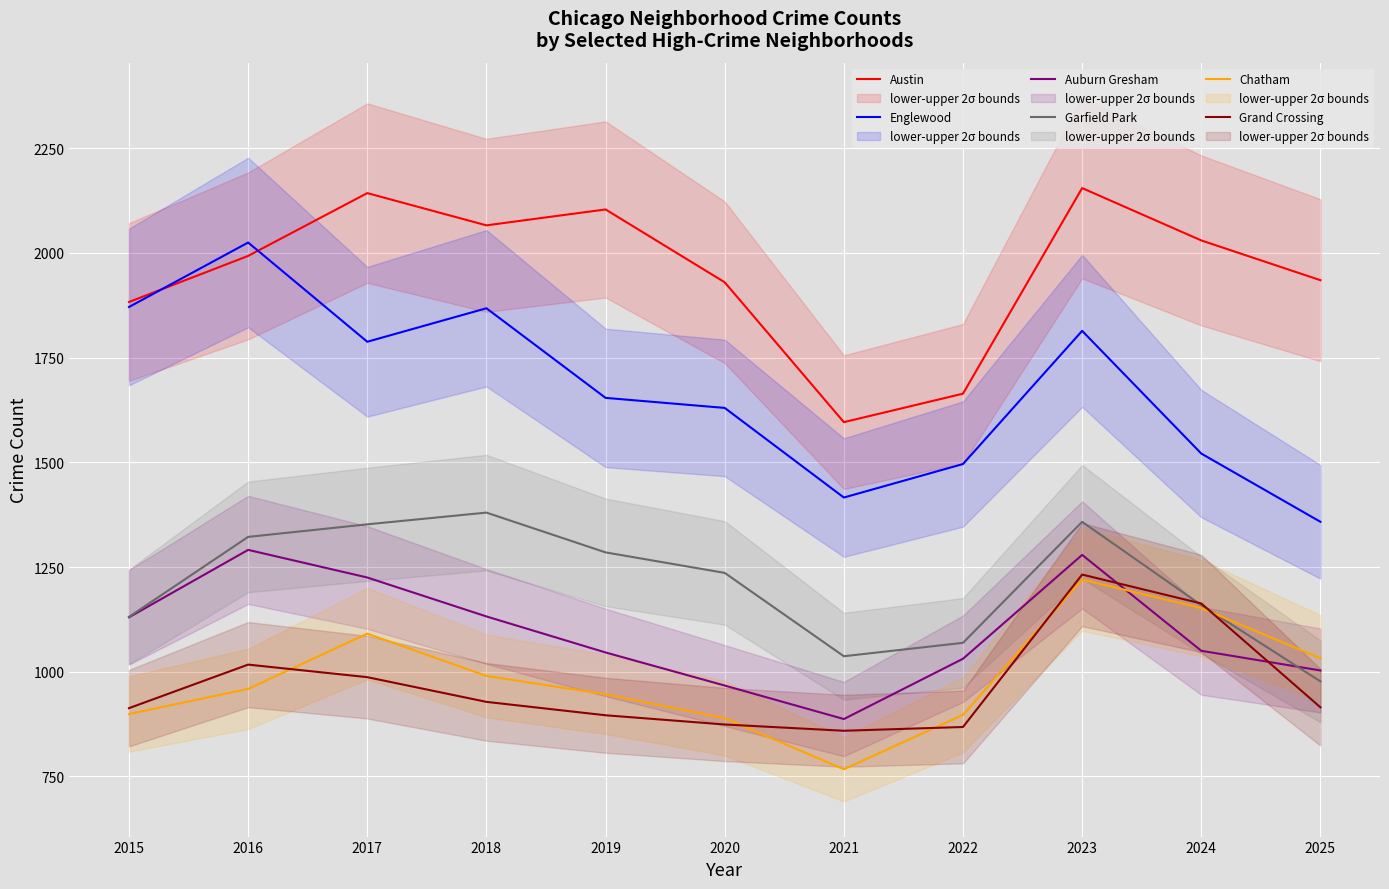

Count the number of data series in this chart.

6